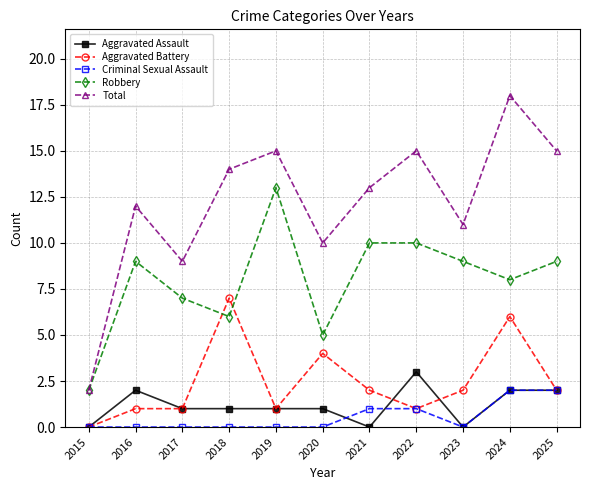

Which series has the largest range (max minus min)?

Total